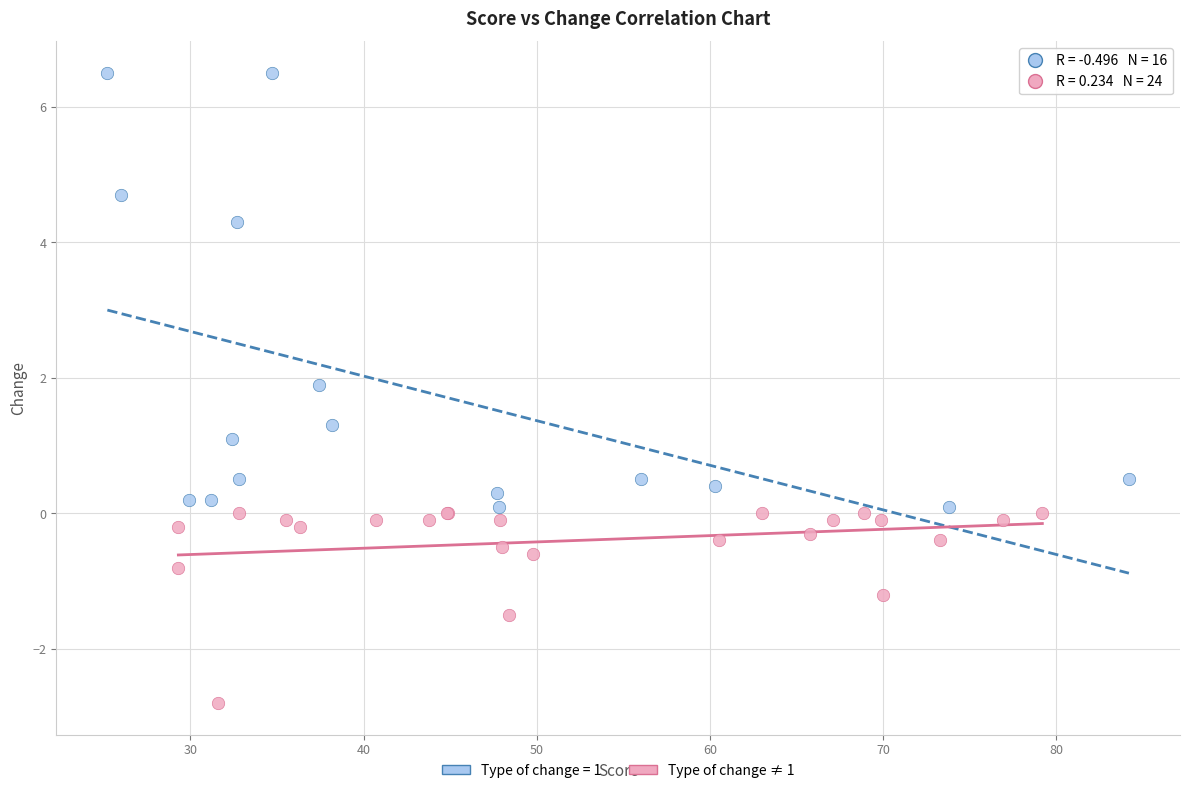

Which series reaches the minimum Y coordinate?

Type of change ≠ 1